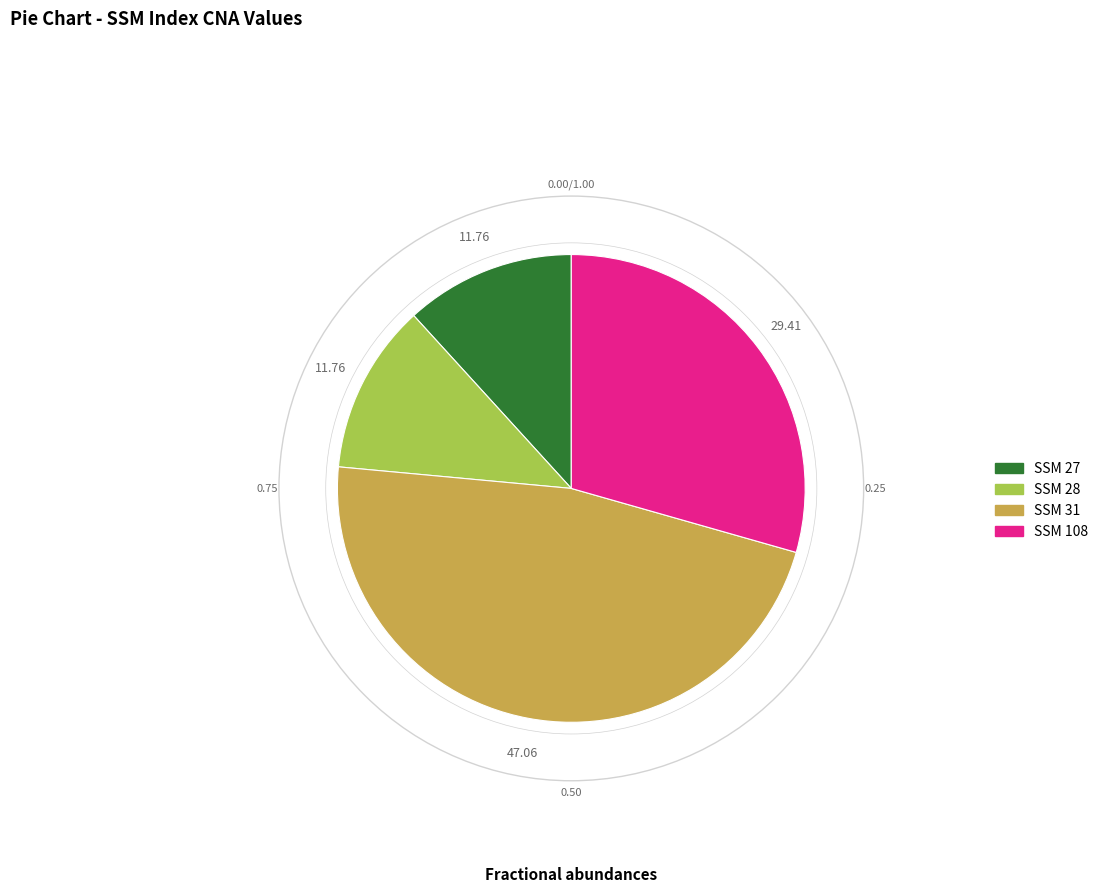

Is there any slice that represents more than half of the pie?

No